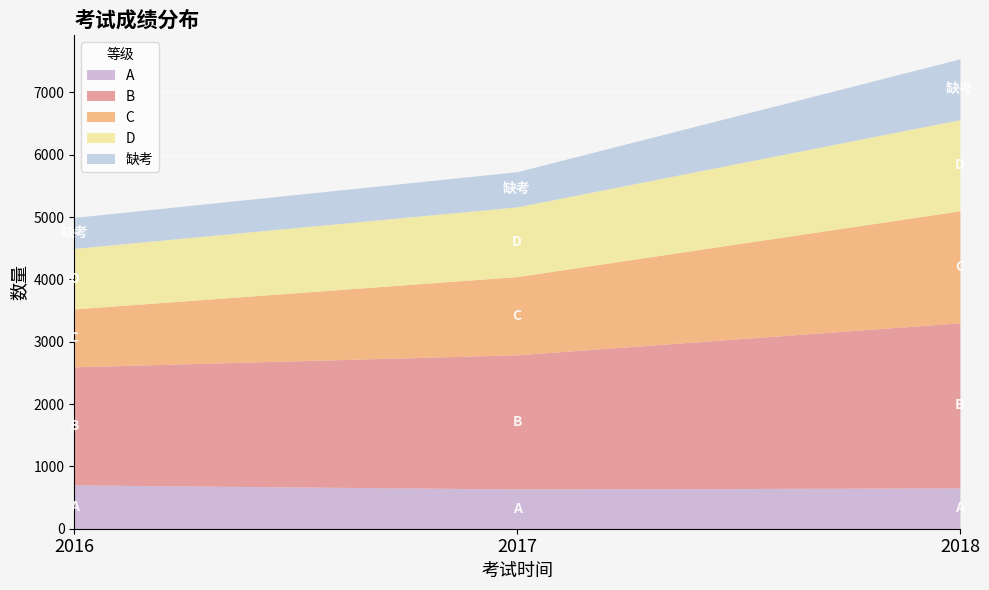

Reading left to right, extract all data points from this chart.

A: 2016=703	2017=638	2018=654
B: 2016=1895	2017=2153	2018=2650
C: 2016=929	2017=1255	2018=1798
D: 2016=972	2017=1119	2018=1463
缺考: 2016=497	2017=564	2018=975